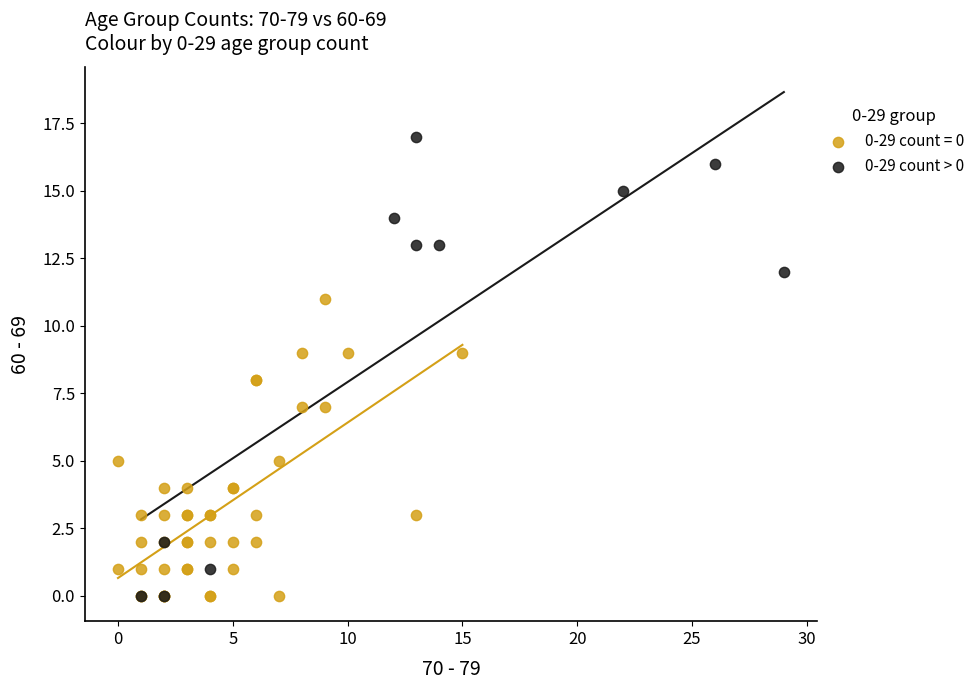

Which series has the widest spread of Y values?

0-29 count > 0